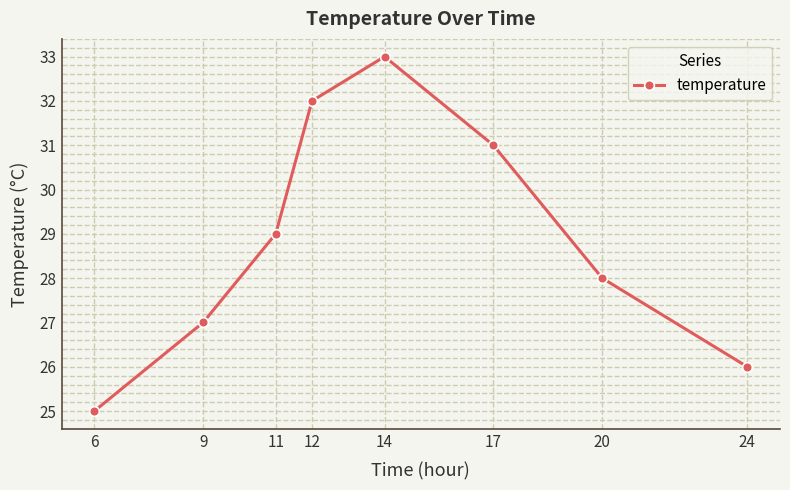

The chart shows a value of 26 at 24. True or false?

True